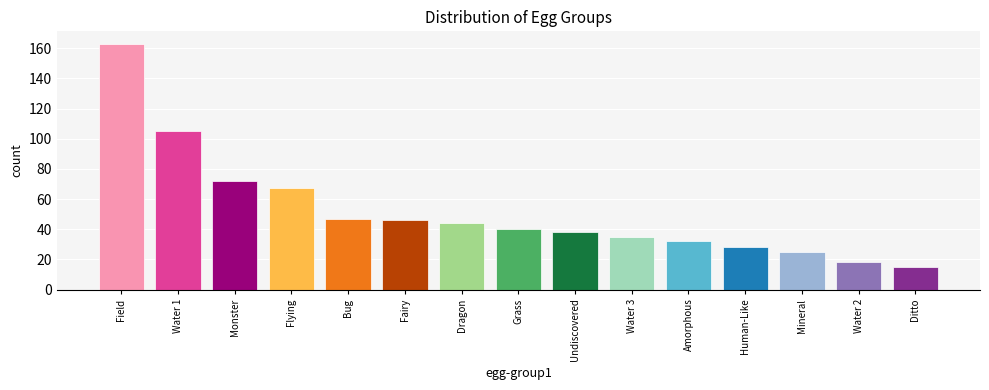

The value at Water 2 is 27. True or false?

False